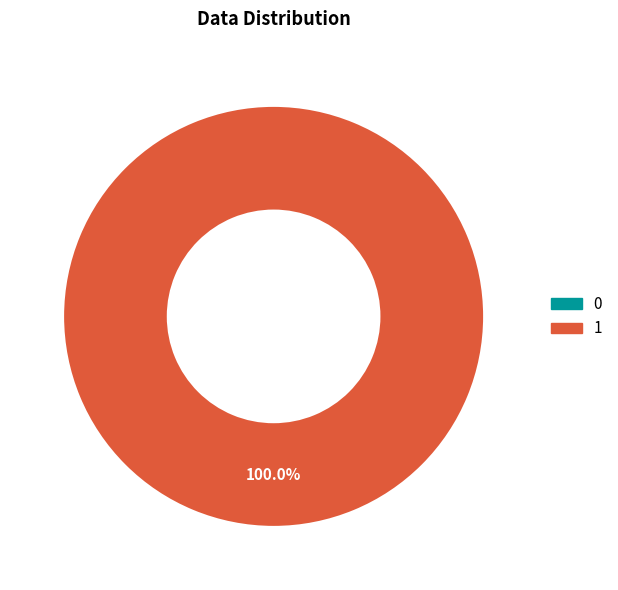

Is it true that 1 is 100% of the pie?

True